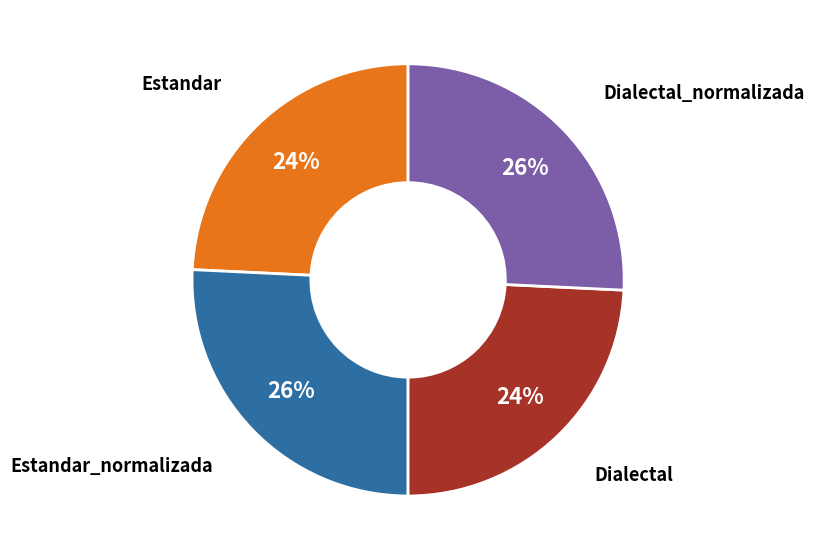

Is there a majority slice in this chart?

No